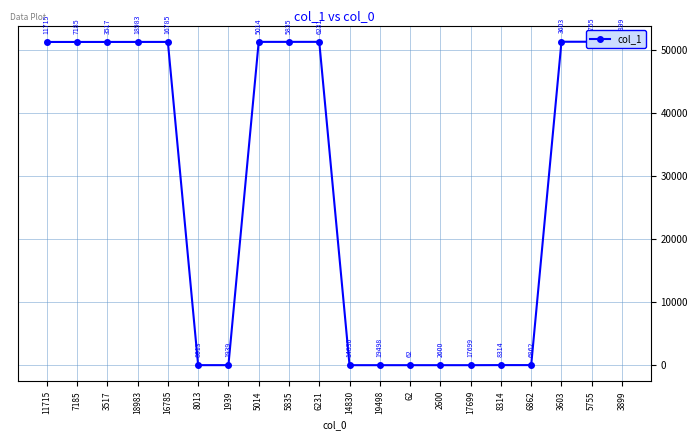

Count the number of categories in the chart.

20